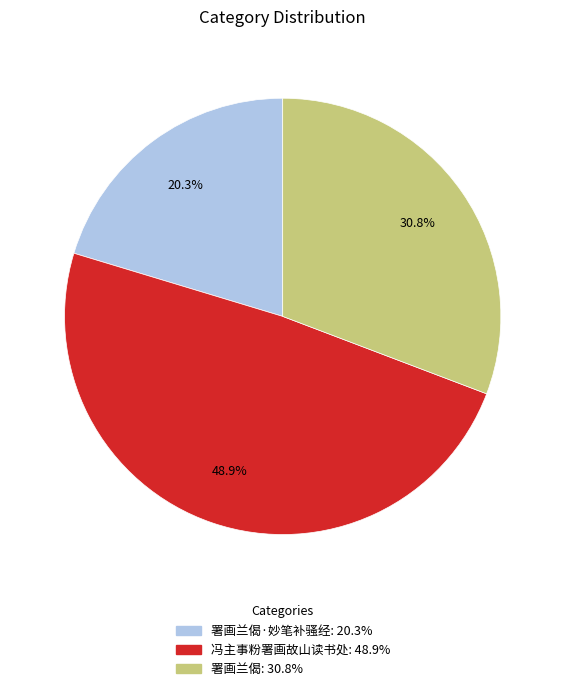

Is there any slice that represents more than half of the pie?

No